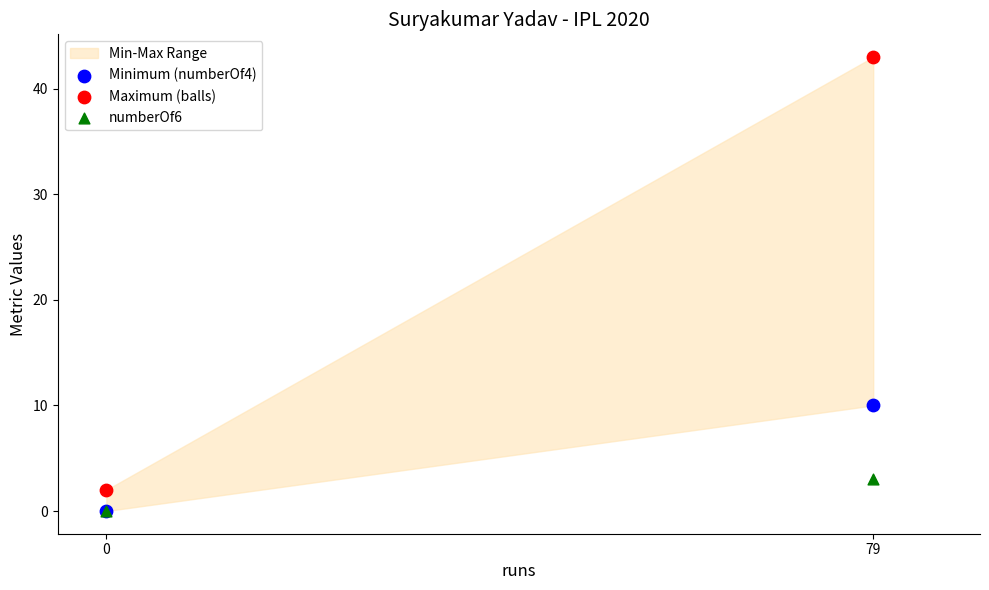

Which series has the widest spread of Y values?

Maximum (balls)